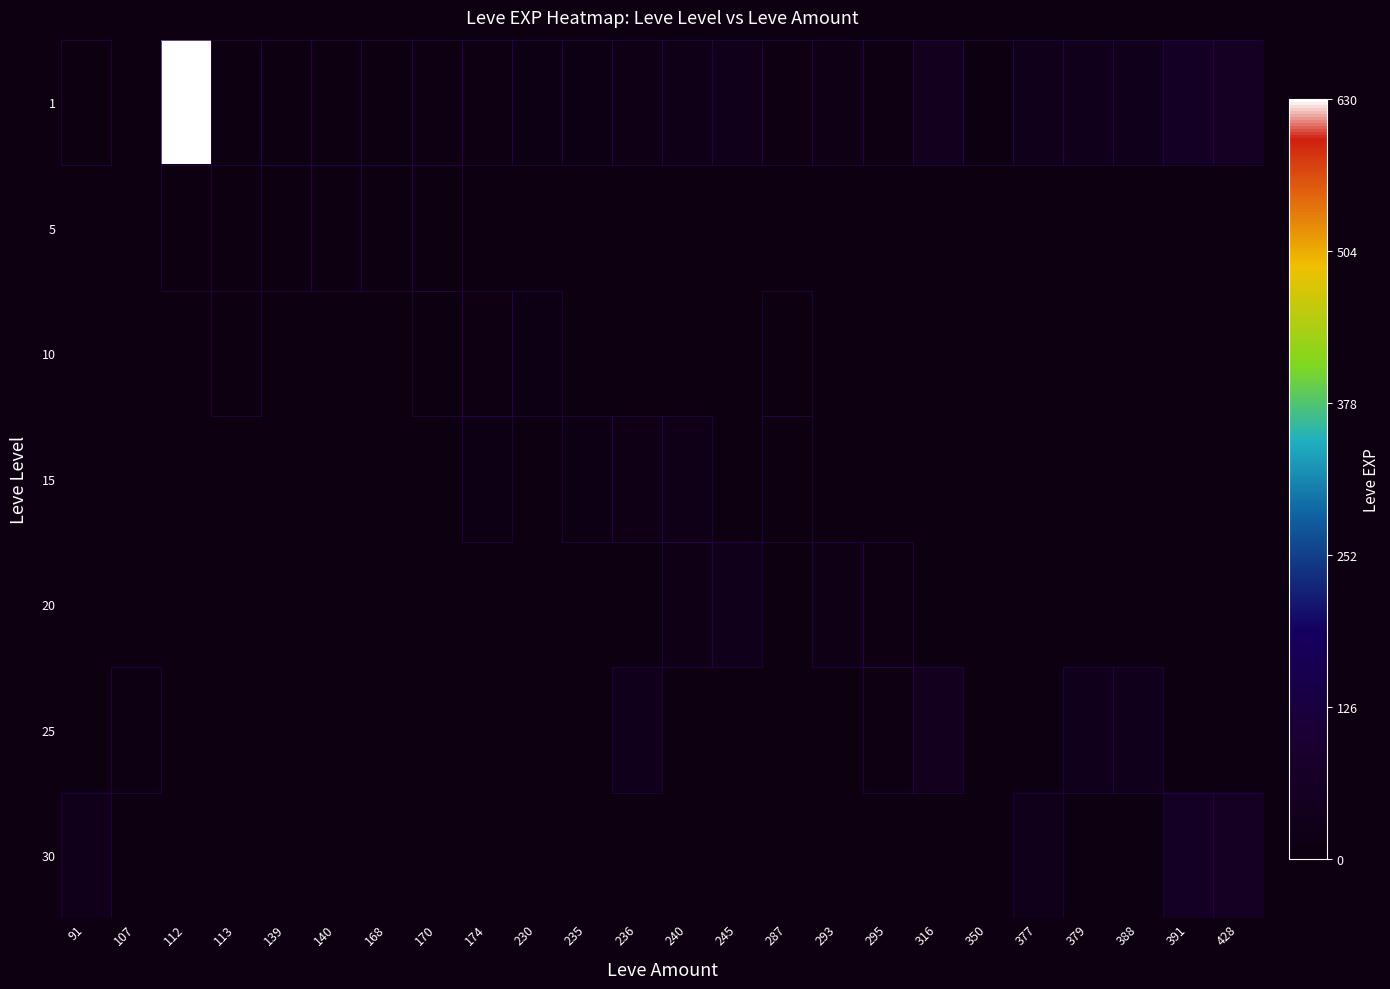

Reading right to left, list all the values displayed in this chart.

1: 428=62	391=64	388=36	379=36	377=31	350=7	316=47	295=9	293=17	287=8	245=28	240=24	236=18	235=13	230=13	174=9	170=9	168=6	140=4	139=3	113=1	112=630	107=0	91=1
5: 428=0	391=0	388=0	379=0	377=0	350=0	316=0	295=0	293=0	287=0	245=0	240=0	236=0	235=0	230=0	174=0	170=4	168=6	140=5	139=2	113=0	112=2	107=0	91=0
10: 428=0	391=0	388=0	379=0	377=0	350=0	316=0	295=0	293=0	287=3	245=0	240=0	236=0	235=0	230=13	174=9	170=7	168=0	140=0	139=0	113=3	112=0	107=0	91=0
15: 428=0	391=0	388=0	379=0	377=0	350=0	316=0	295=0	293=0	287=7	245=0	240=24	236=18	235=13	230=0	174=14	170=0	168=0	140=0	139=0	113=0	112=0	107=0	91=0
20: 428=0	391=0	388=0	379=0	377=0	350=0	316=0	295=9	293=17	287=0	245=28	240=16	236=0	235=0	230=0	174=0	170=0	168=0	140=0	139=0	113=0	112=0	107=0	91=0
25: 428=0	391=0	388=36	379=36	377=0	350=0	316=47	295=8	293=0	287=0	245=0	240=0	236=36	235=0	230=0	174=0	170=0	168=0	140=0	139=0	113=0	112=0	107=12	91=0
30: 428=62	391=64	388=0	379=0	377=31	350=0	316=0	295=0	293=0	287=0	245=0	240=0	236=0	235=0	230=0	174=0	170=0	168=0	140=0	139=0	113=0	112=0	107=0	91=31